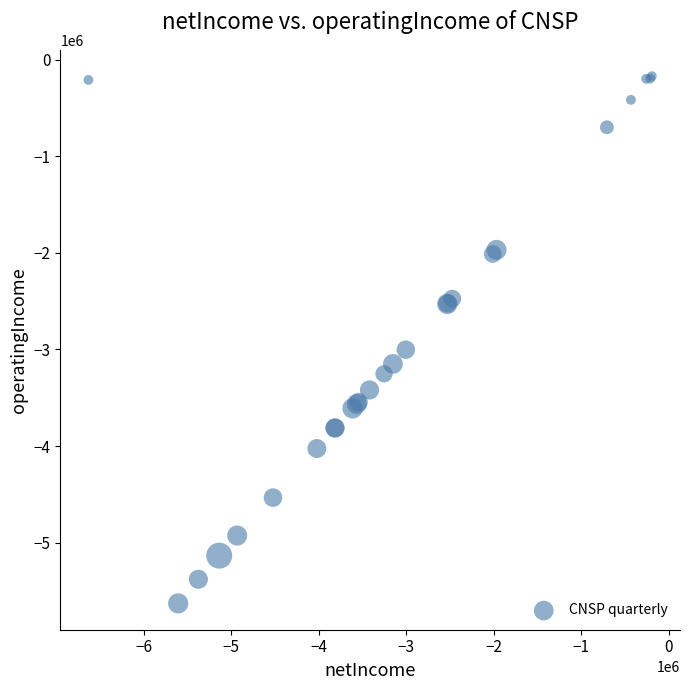

What Y value in the scatter plot is closest to -2899405?

-3001641